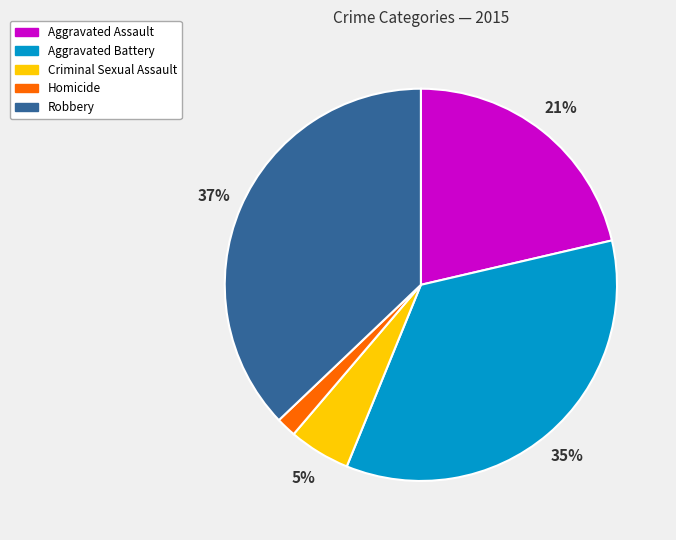

Does Aggravated Battery represent more than half of the total?

No